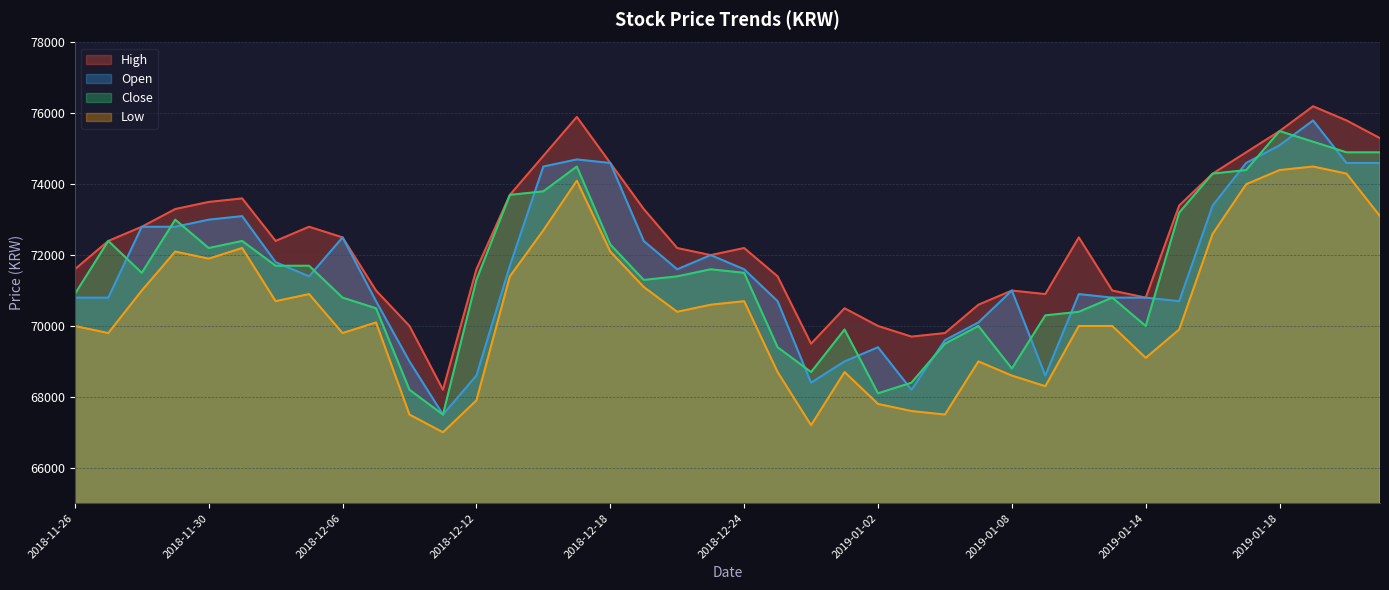

At how many categories does at least one series exceed 75696?

3